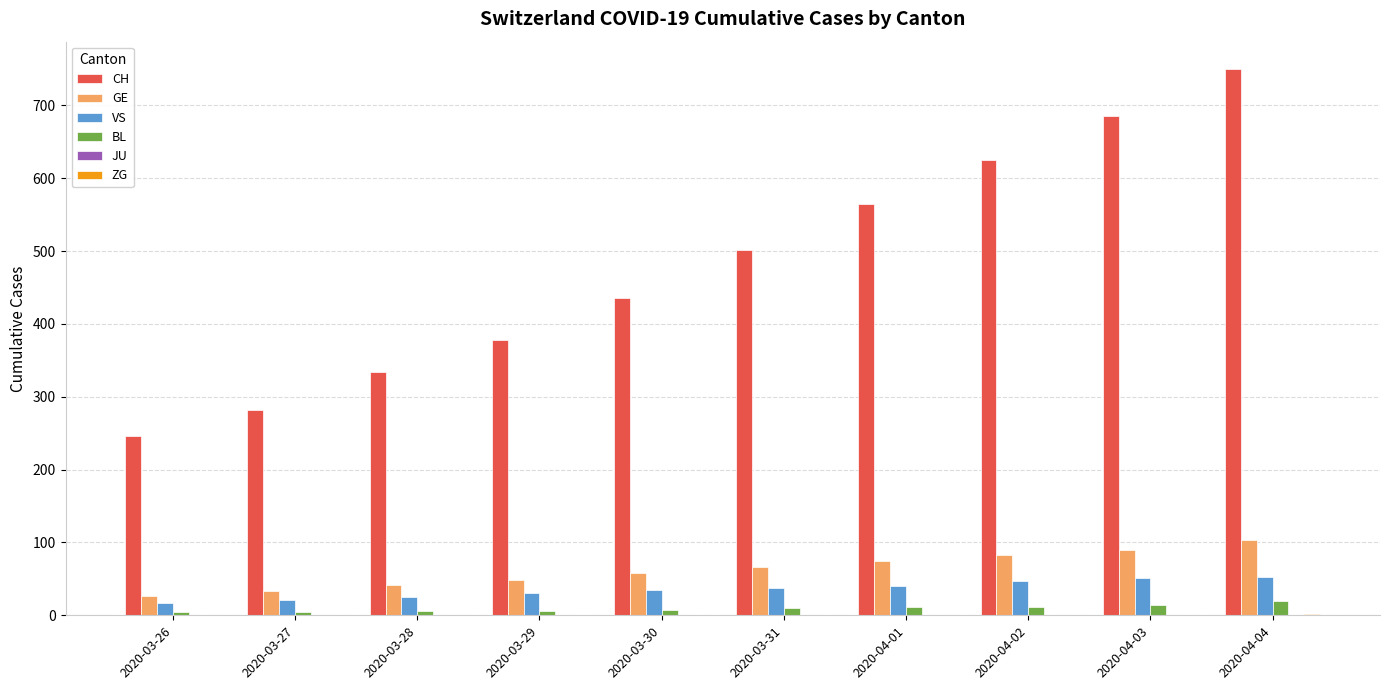

True or false: VS has a value of 31 at 2020-03-29.

True